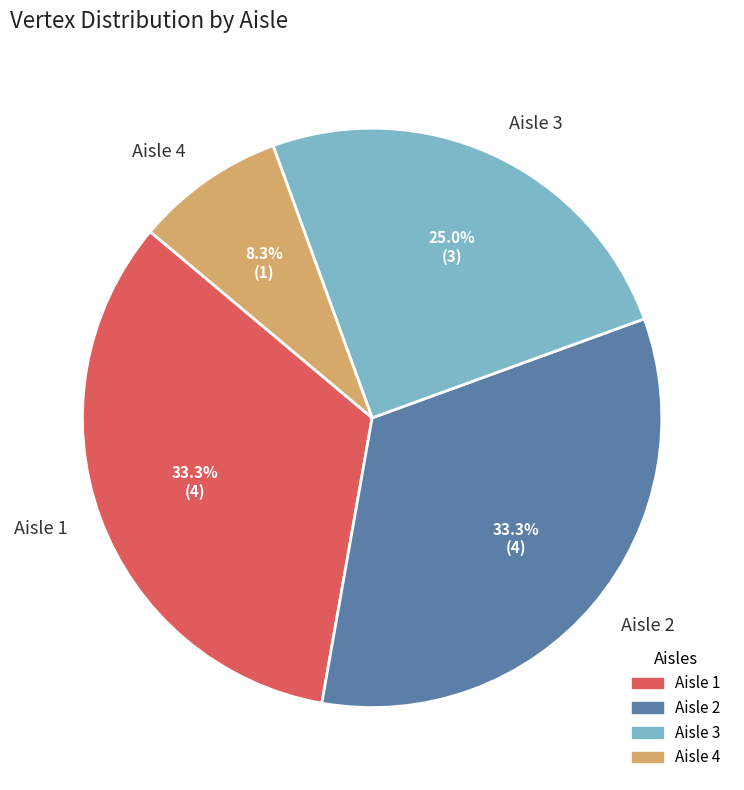

Which slice is the smallest?

Aisle 4